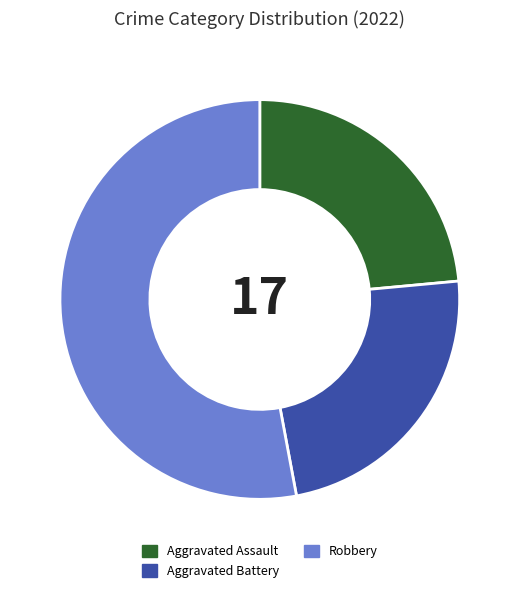

Between Robbery and Aggravated Assault, which is larger?

Robbery